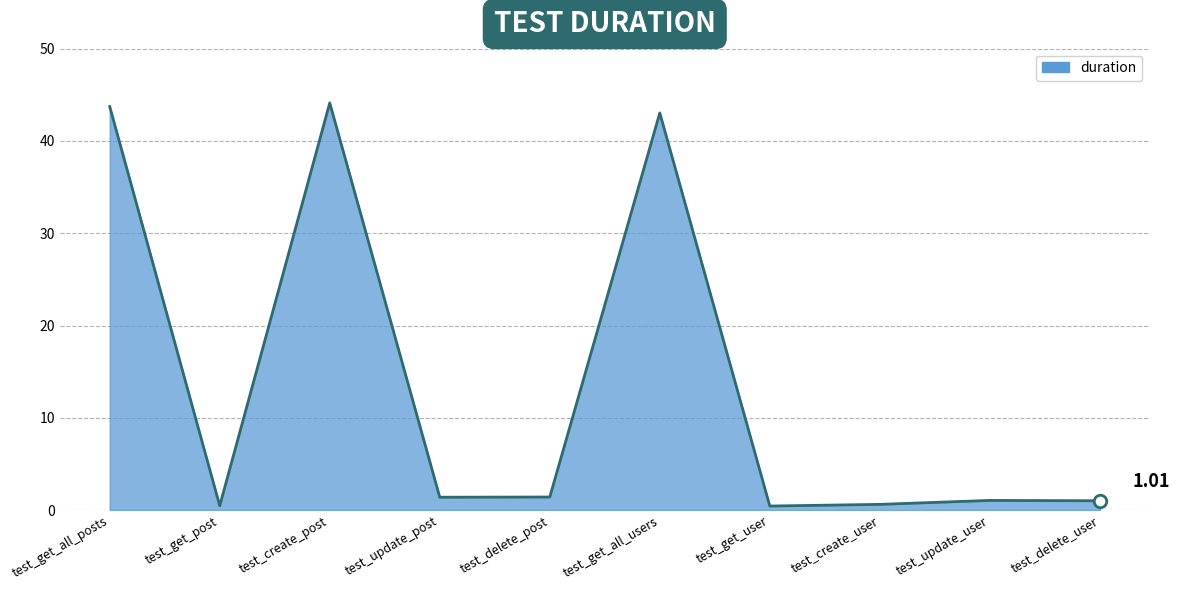

What is the ratio of the value at test_get_all_users to the value at test_delete_post?

30.4